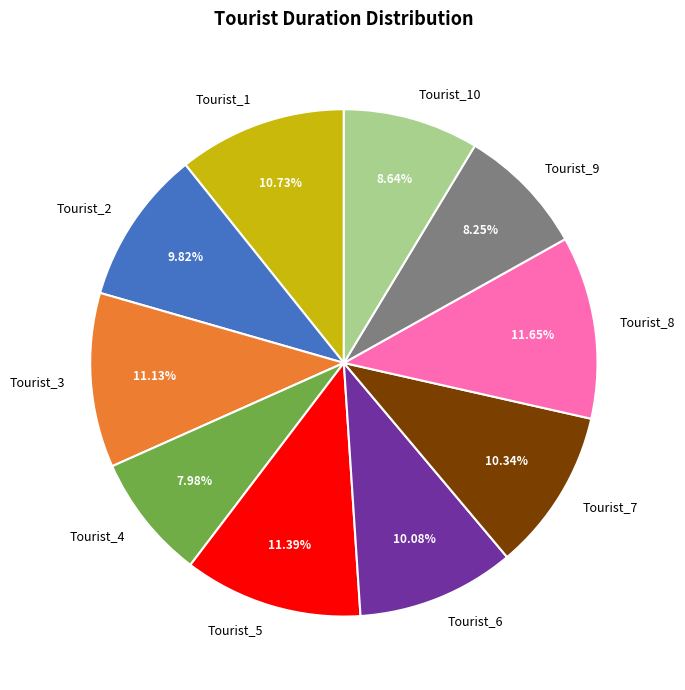

Approximately how many times larger is the value at Tourist_5 compared to Tourist_9?

1.4